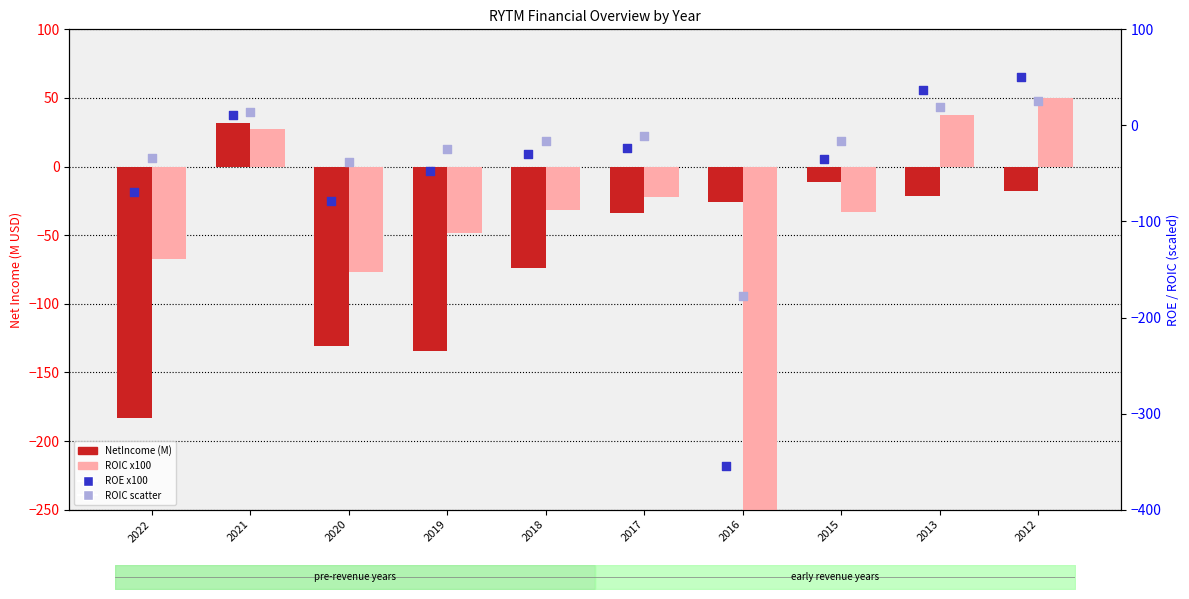

At which category is the sum across all series the highest?

2012